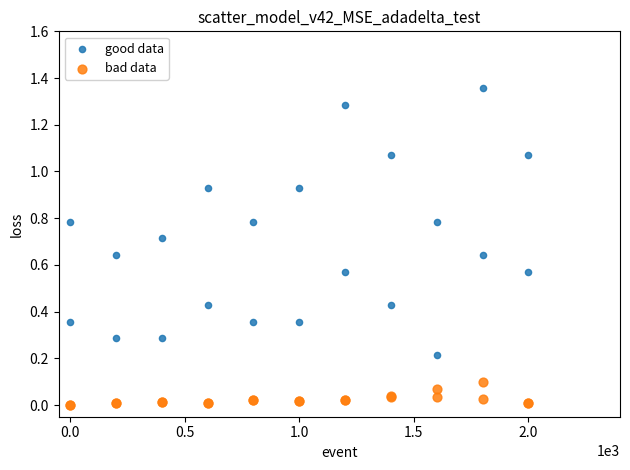

What are all the series names shown in the legend?

good data, bad data